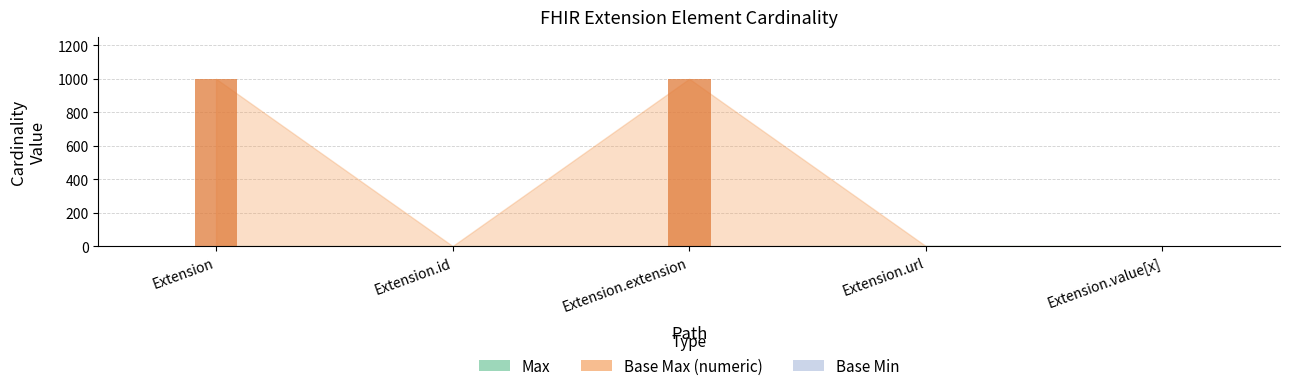

What is the label of the 3rd bar from the left?

Extension.extension